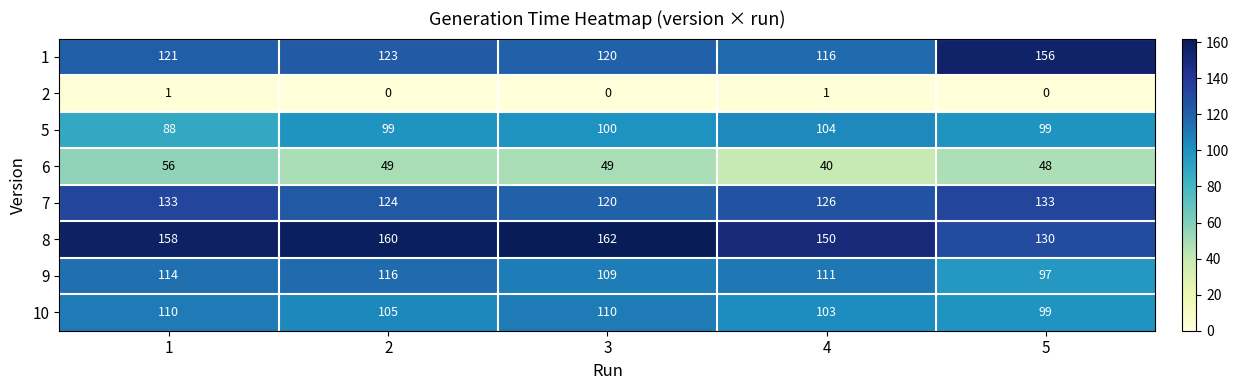

What is the sum of all 9 values?

547